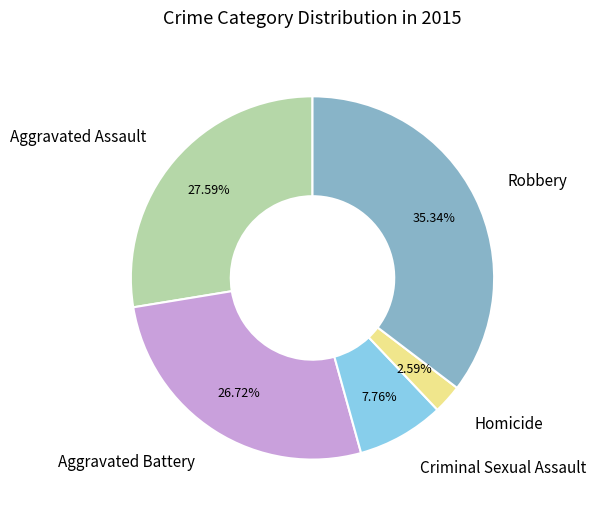

Does any single category account for the majority?

No